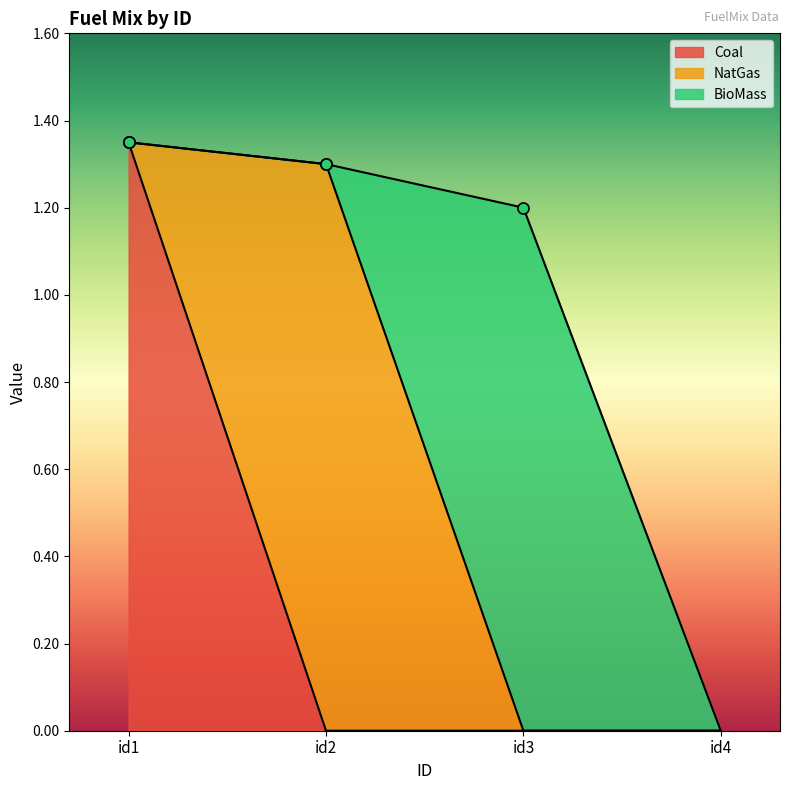

Which has a higher value, id3 or id1?

id1